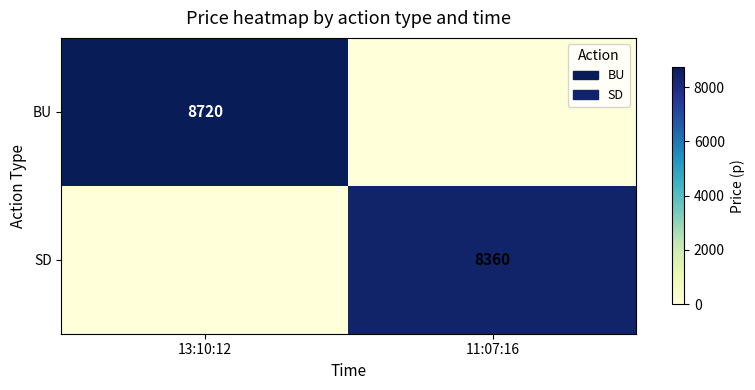

The BU series shows 14977 at 13:10:12. True or false?

False